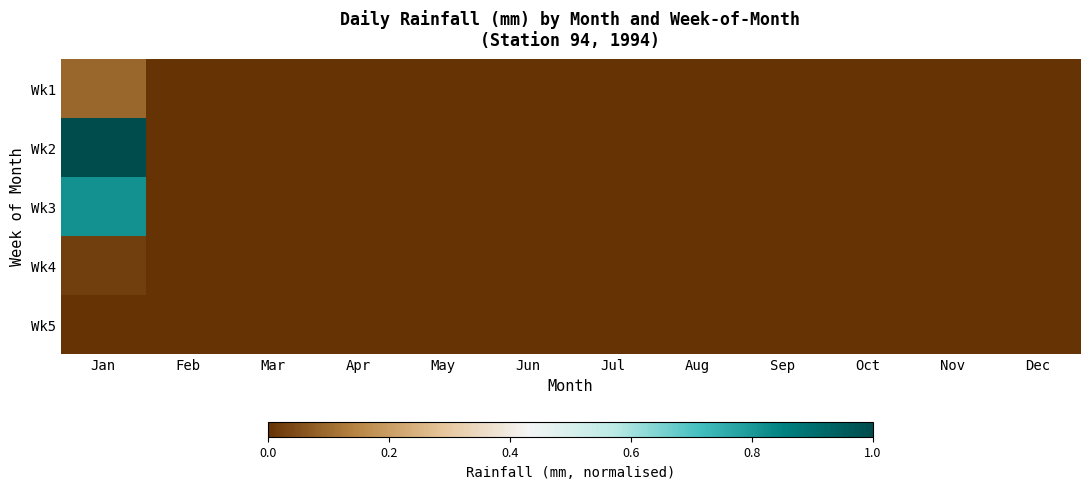

Which series has the widest spread of values?

Wk2